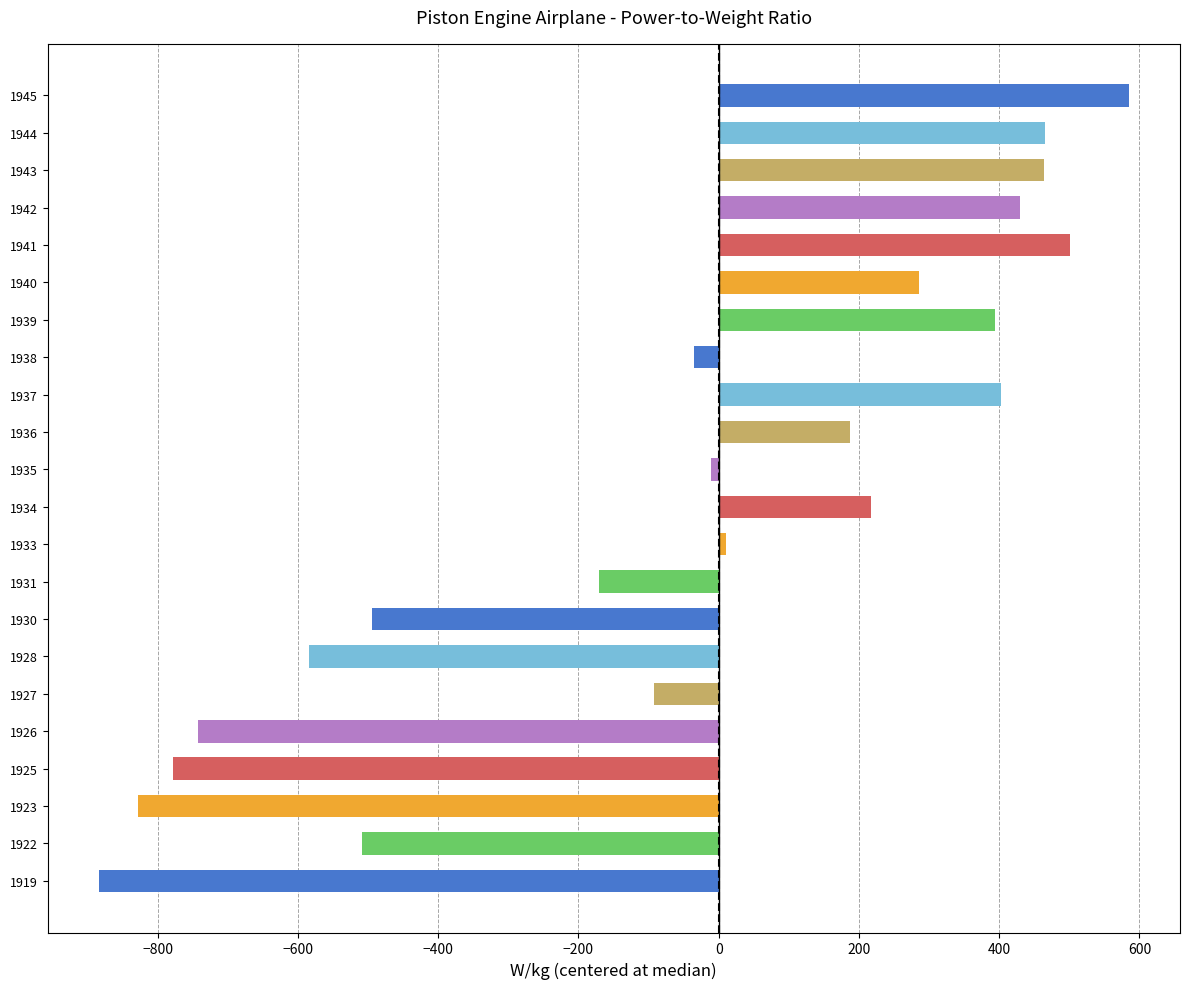

Are the bars horizontal?

Yes